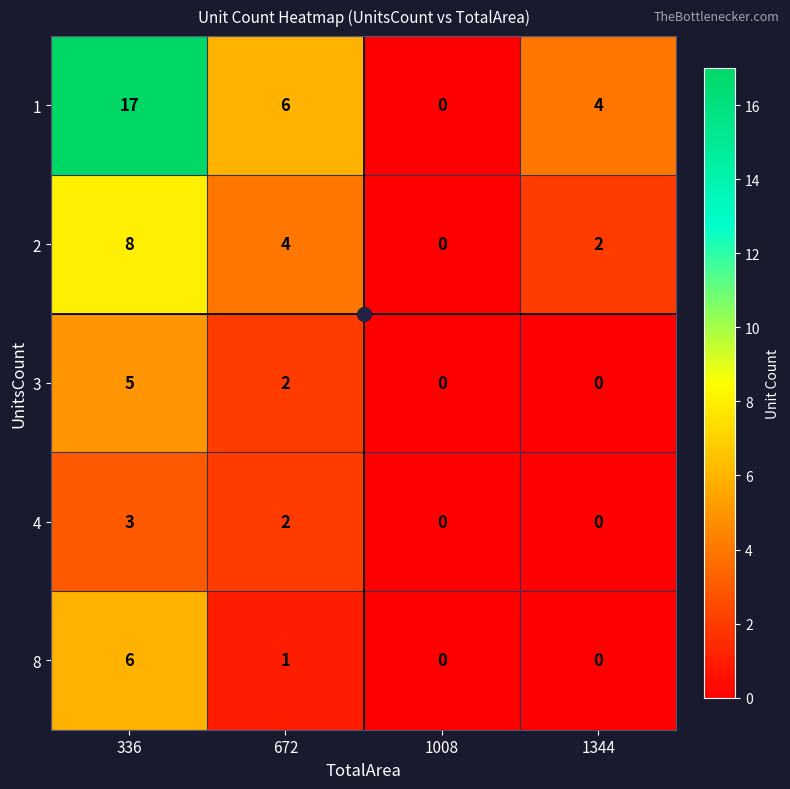

What is the difference between the highest and lowest values at 336?

14